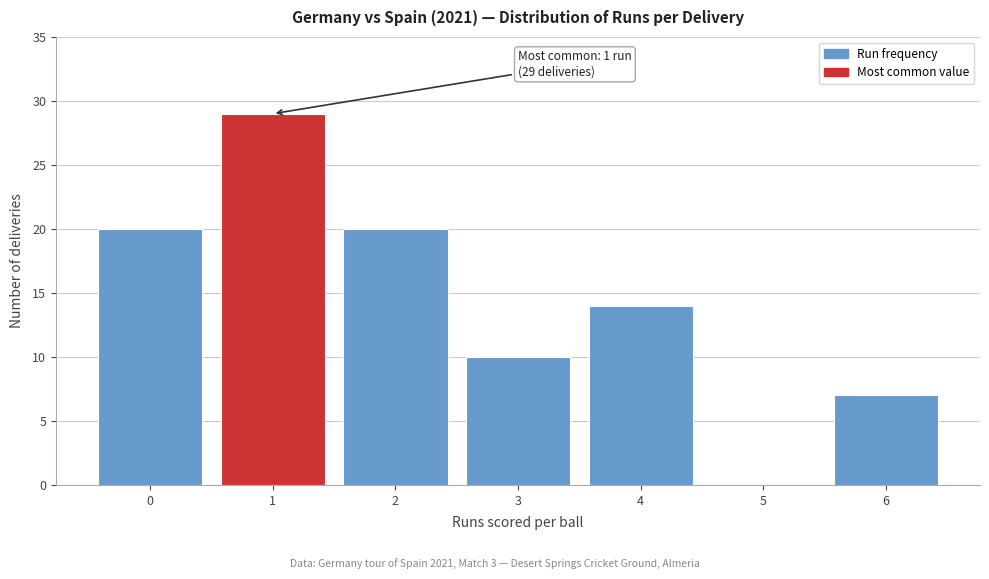

Reading left to right, extract all data points from this chart.

0=20	1=29	2=20	3=10	4=14	5=0	6=7